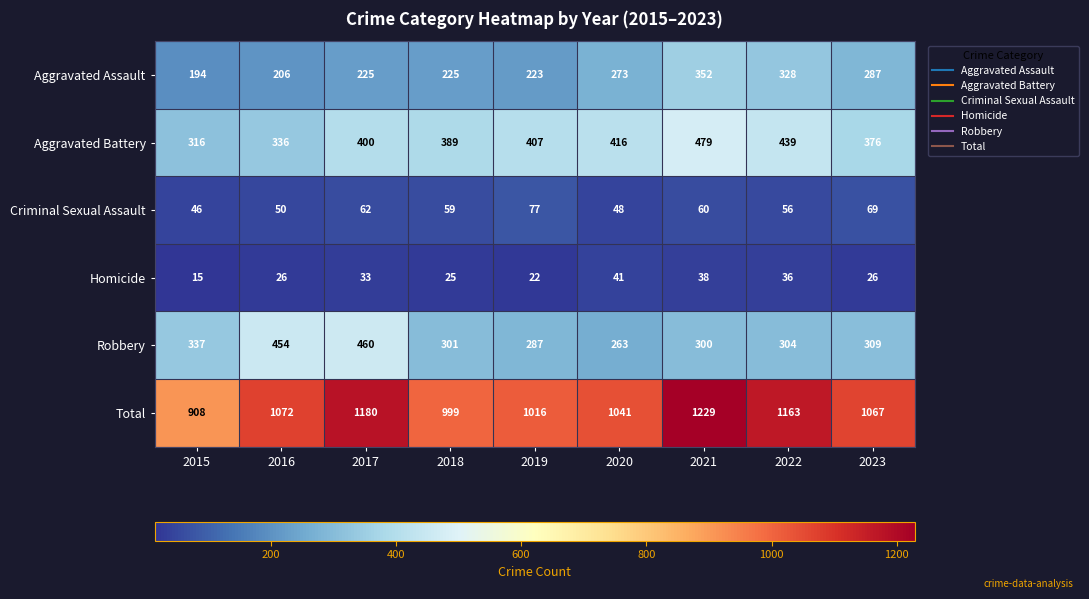

What is the average value of the Aggravated Assault series?

257